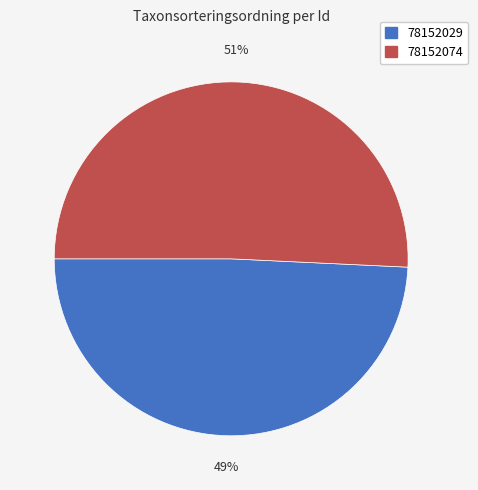

Count the number of slices in the pie.

2